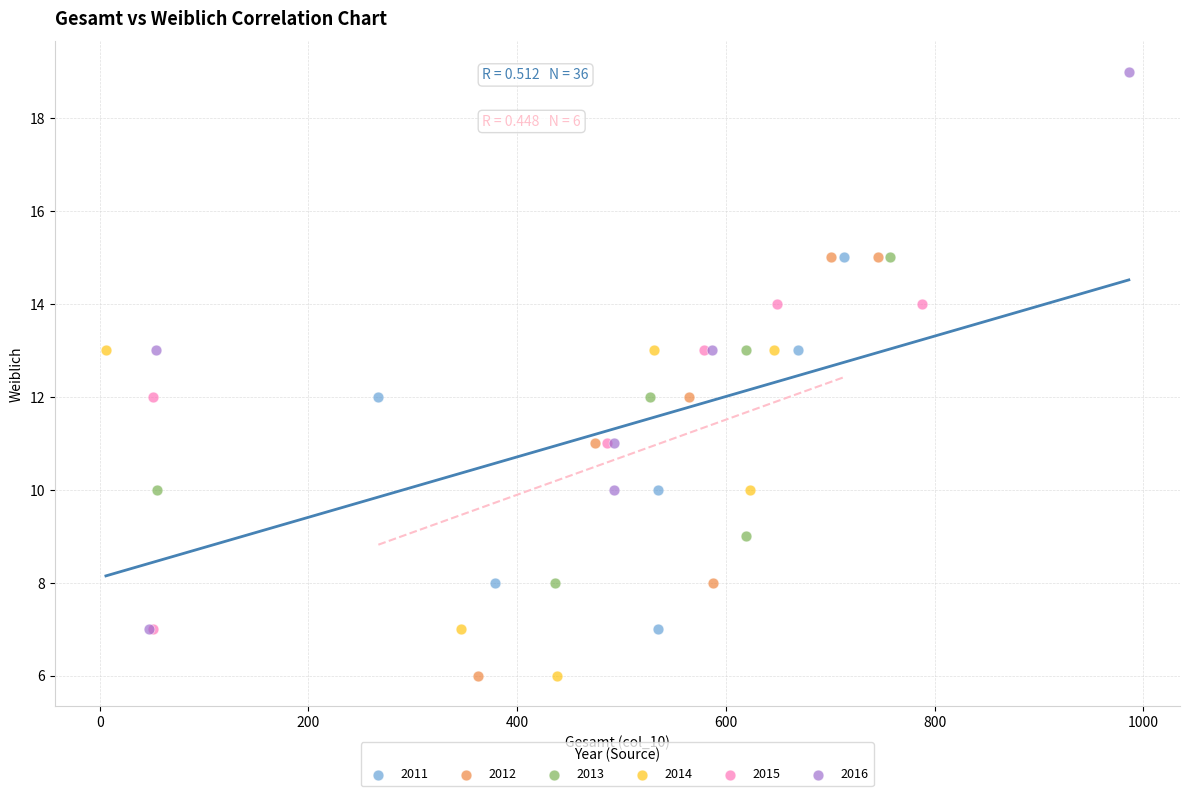

Which series contains the highest Y value?

2016